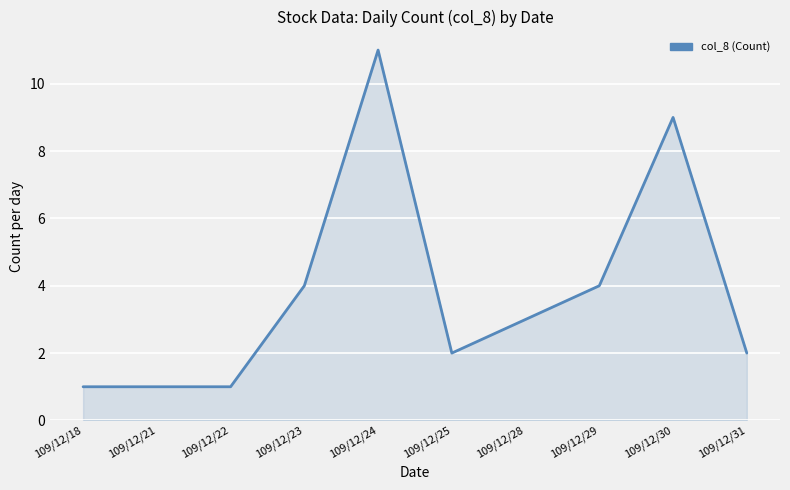

What is the smallest value displayed?

1